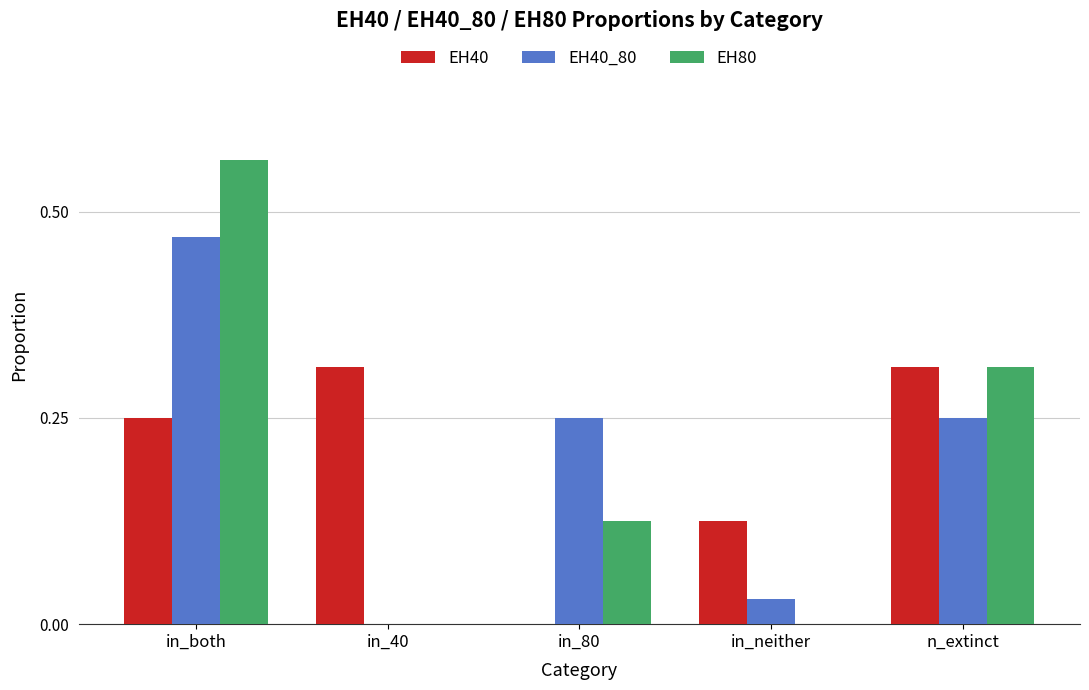

At which label is EH40_80 closest to 0?

in_40